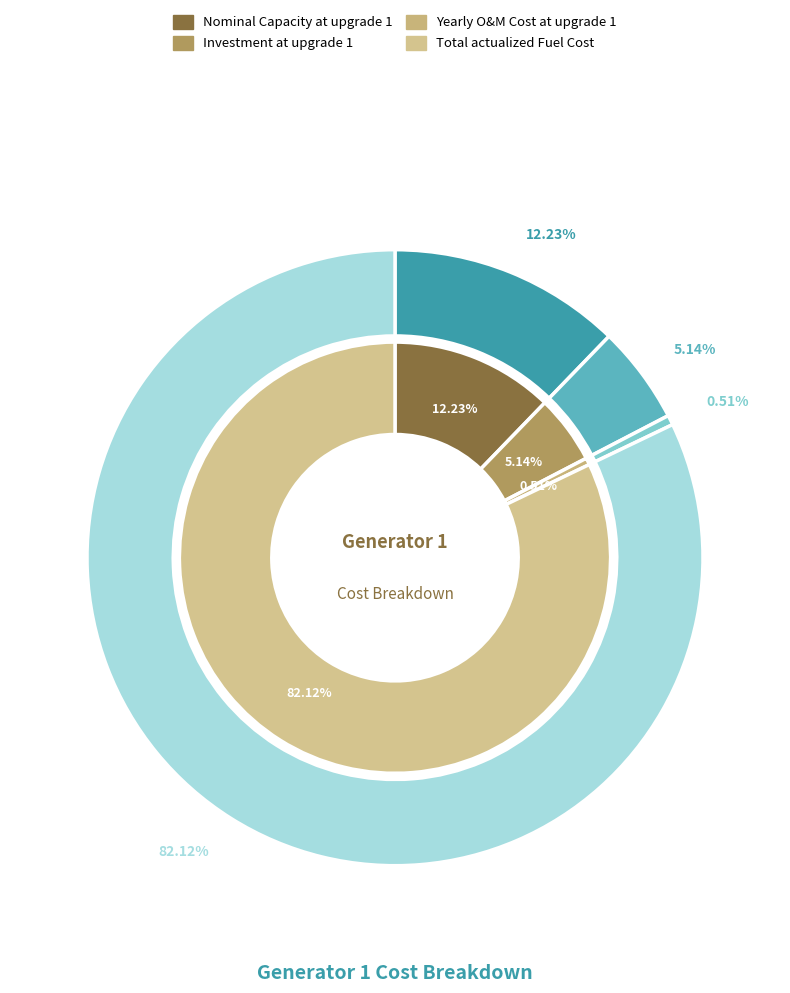

Combined, what portion of the pie is Investment at upgrade 1 and Yearly O&M Cost at upgrade 1?

5.7%